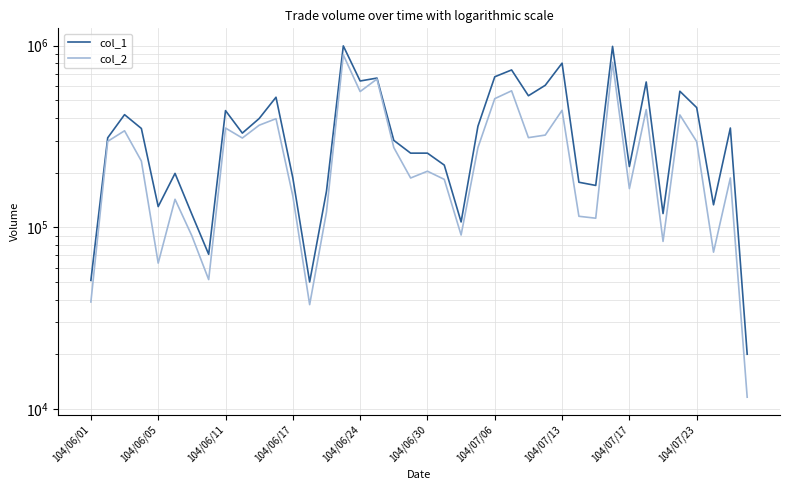

What is the approximate value of col_1 at 39?

20000